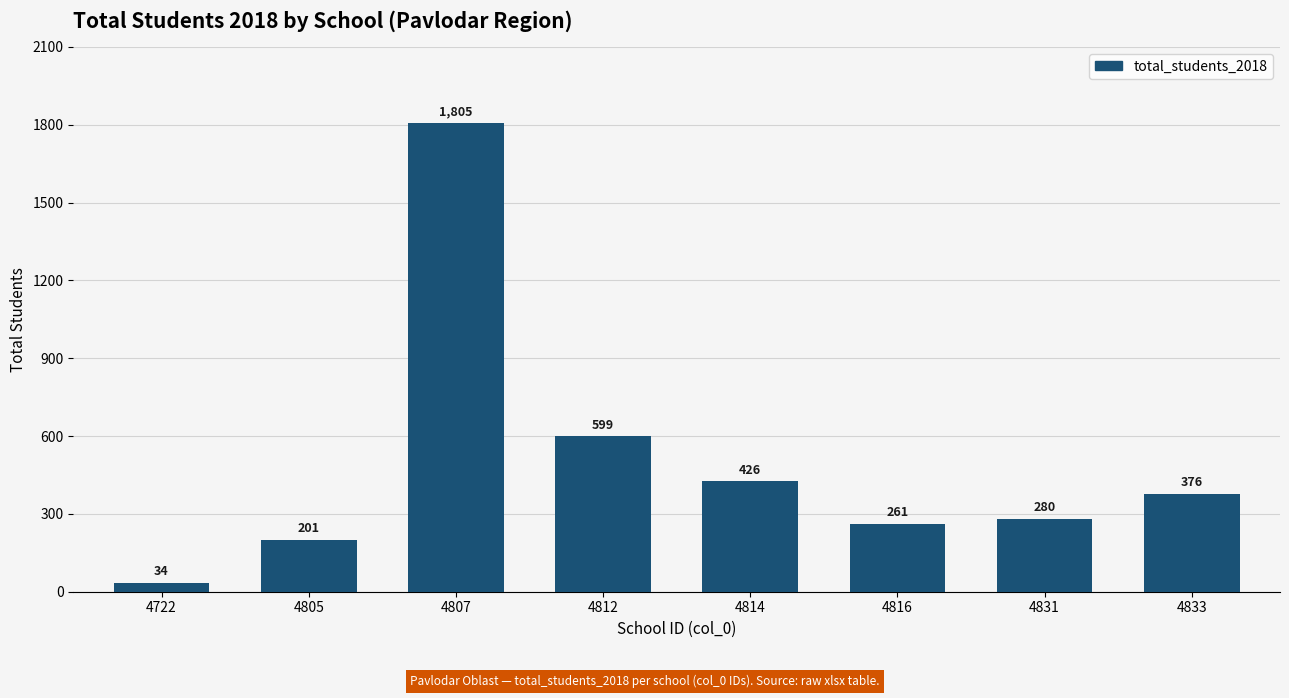

What is the sum of all values?

3982